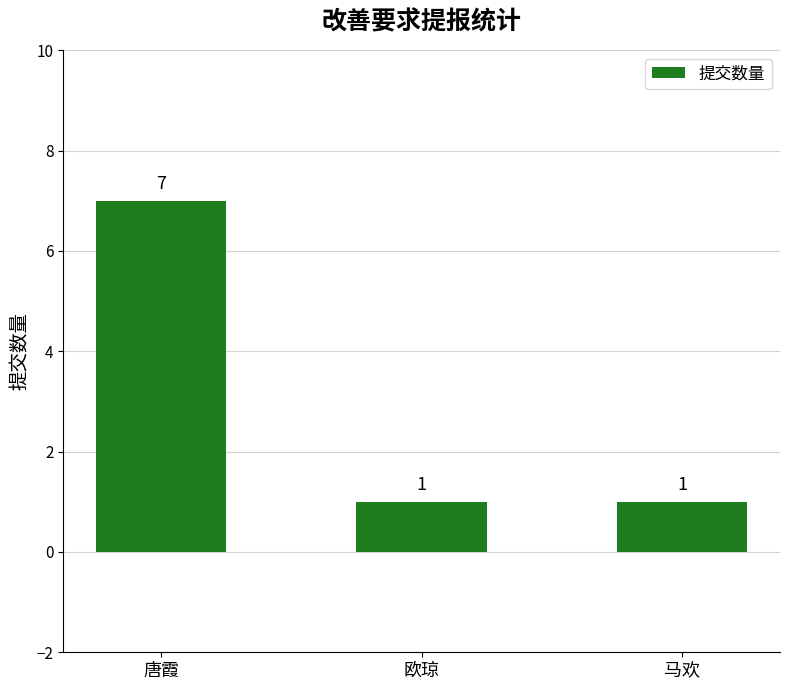

Count the values in the range 1 to 7.

3